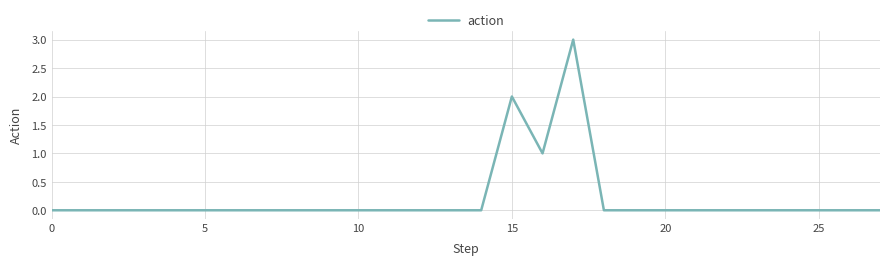

How many series are shown in this chart?

1